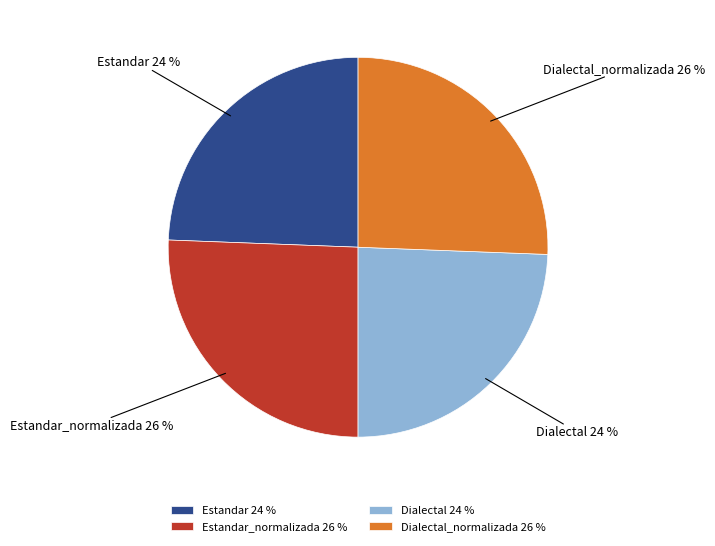

Is there a majority slice in this chart?

No